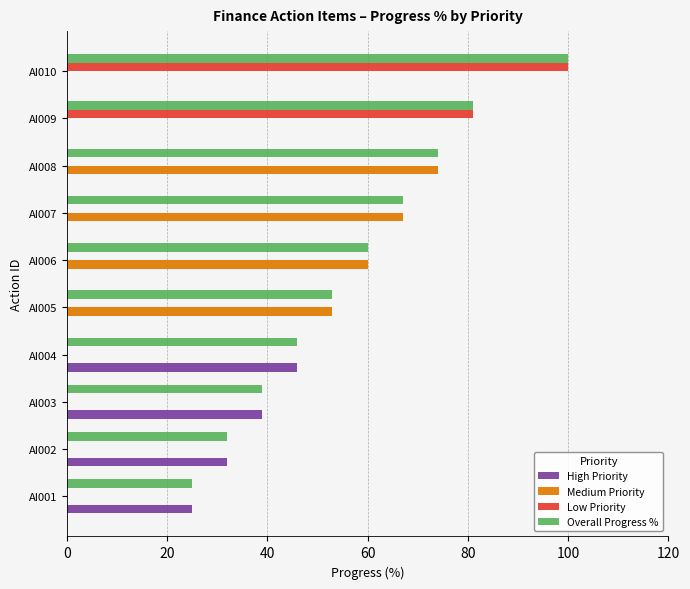

Is it true that Medium Priority equals 26 at AI005?

False